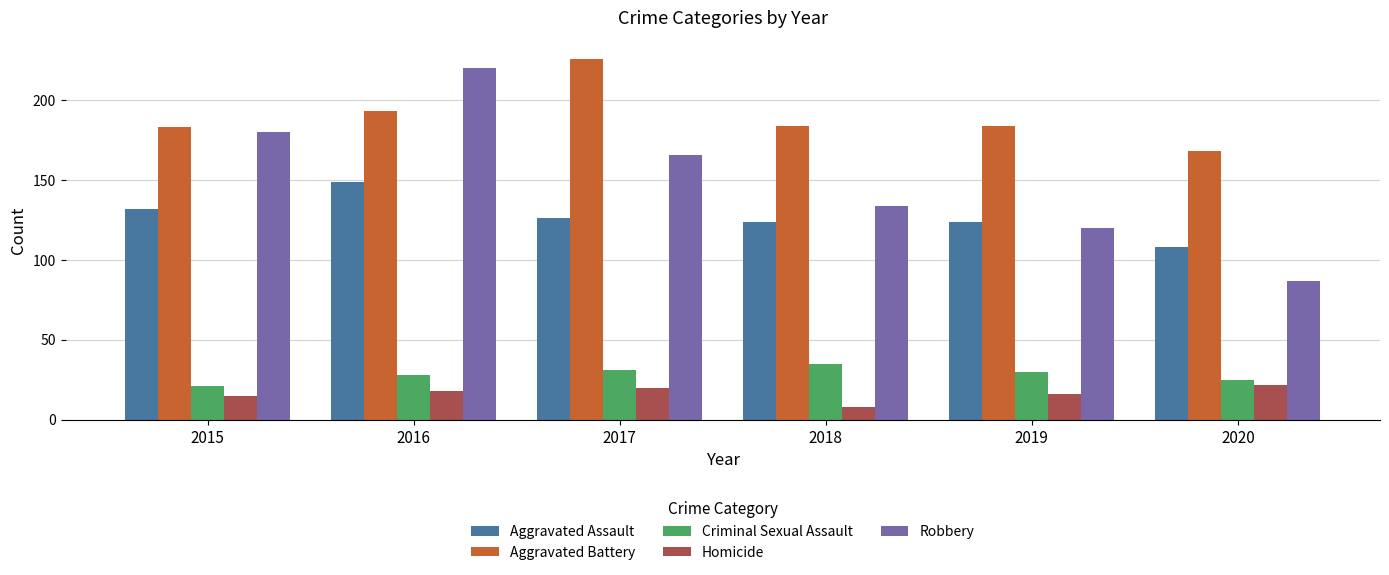

Between 2016 and 2018, which series saw the biggest shift?

Robbery